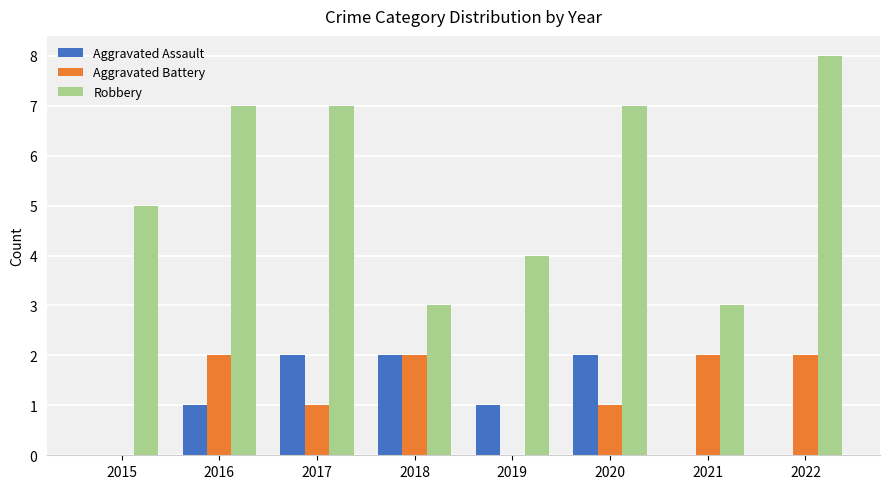

What is the sum of all Aggravated Battery values?

10